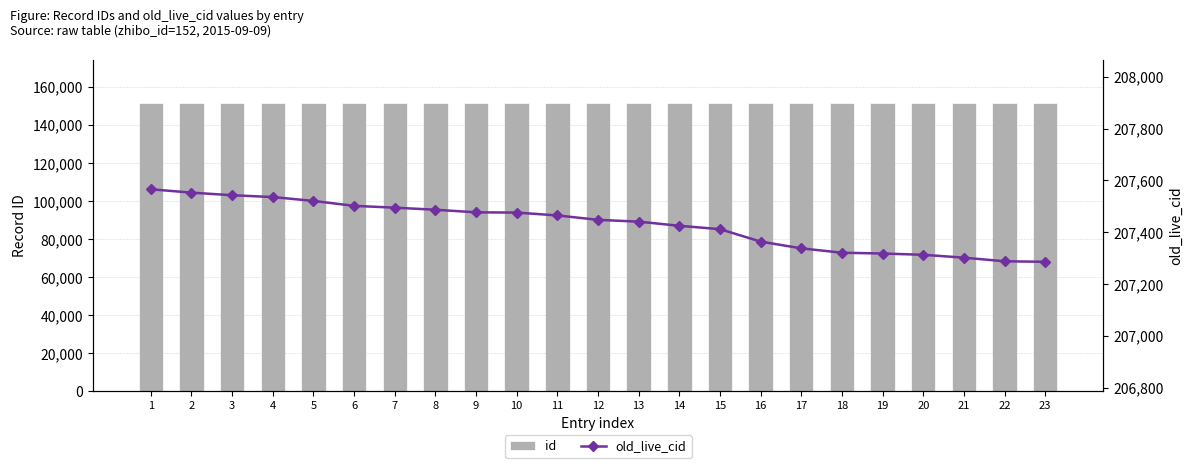

What are all the series names shown in the legend?

id, old_live_cid